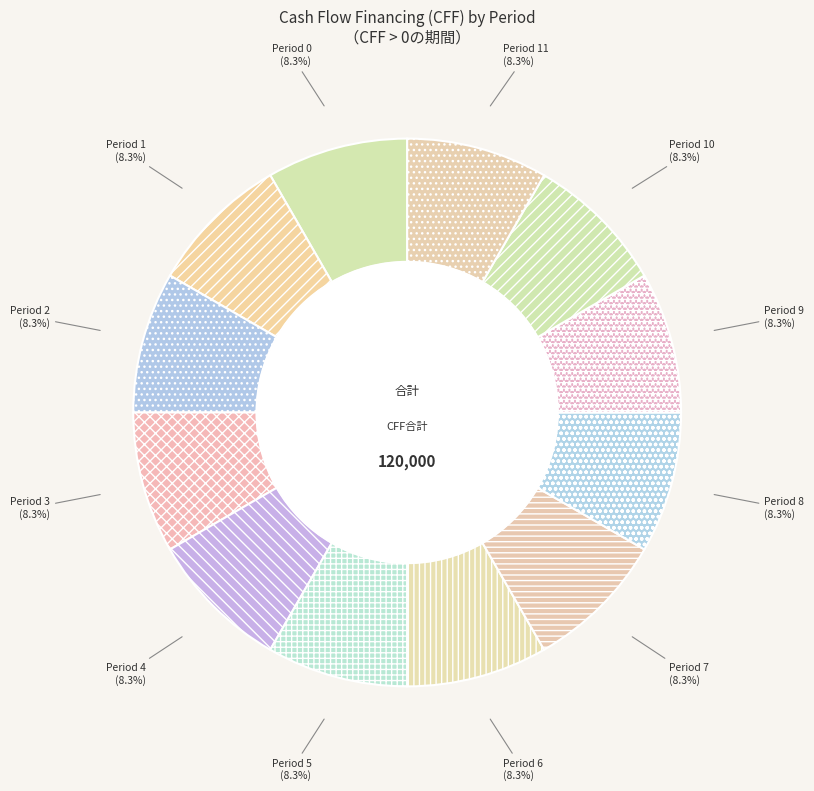

What is the ratio of the value at Period 1 to the value at Period 4?

1.0